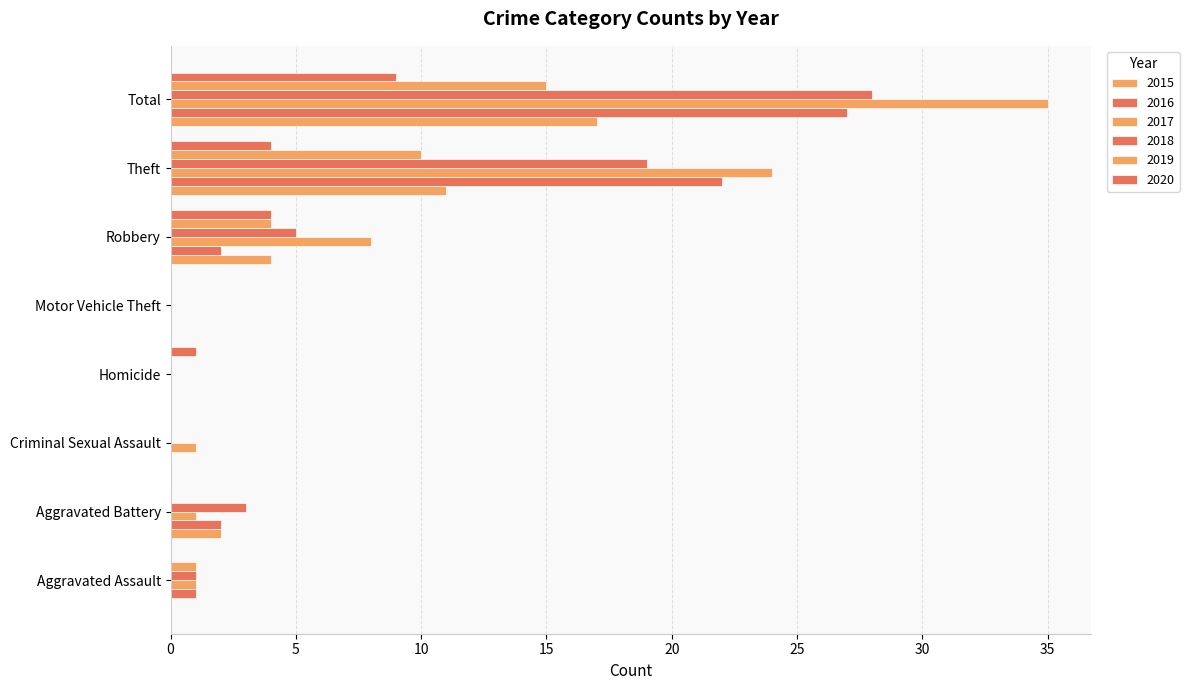

Reading left to right, what are all the values shown in this chart?

2015: Aggravated Assault=0	Aggravated Battery=2	Criminal Sexual Assault=0	Homicide=0	Motor Vehicle Theft=0	Robbery=4	Theft=11	Total=17
2016: Aggravated Assault=1	Aggravated Battery=2	Criminal Sexual Assault=0	Homicide=0	Motor Vehicle Theft=0	Robbery=2	Theft=22	Total=27
2017: Aggravated Assault=1	Aggravated Battery=1	Criminal Sexual Assault=1	Homicide=0	Motor Vehicle Theft=0	Robbery=8	Theft=24	Total=35
2018: Aggravated Assault=1	Aggravated Battery=3	Criminal Sexual Assault=0	Homicide=0	Motor Vehicle Theft=0	Robbery=5	Theft=19	Total=28
2019: Aggravated Assault=1	Aggravated Battery=0	Criminal Sexual Assault=0	Homicide=0	Motor Vehicle Theft=0	Robbery=4	Theft=10	Total=15
2020: Aggravated Assault=0	Aggravated Battery=0	Criminal Sexual Assault=0	Homicide=1	Motor Vehicle Theft=0	Robbery=4	Theft=4	Total=9